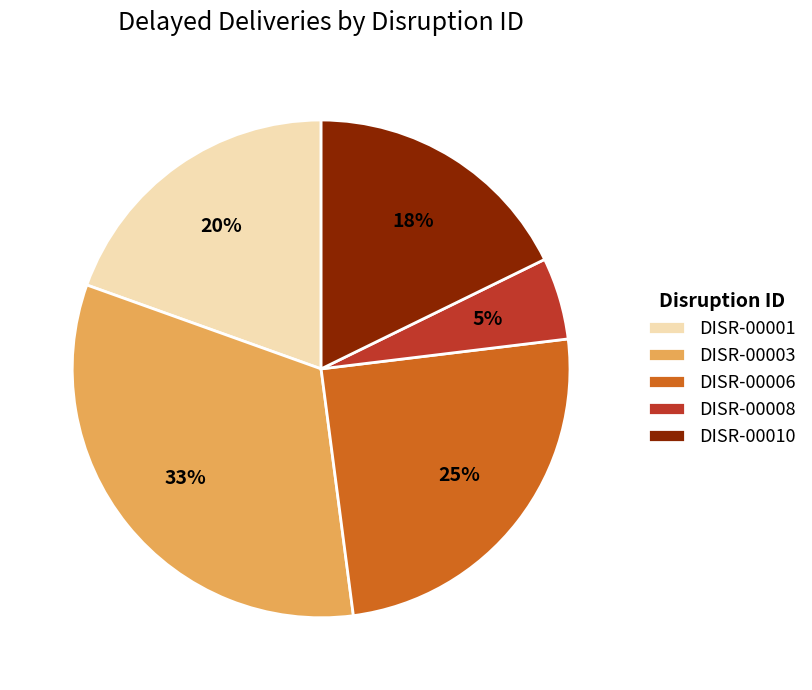

Do DISR-00001 and DISR-00006 together represent more than half of the pie?

No